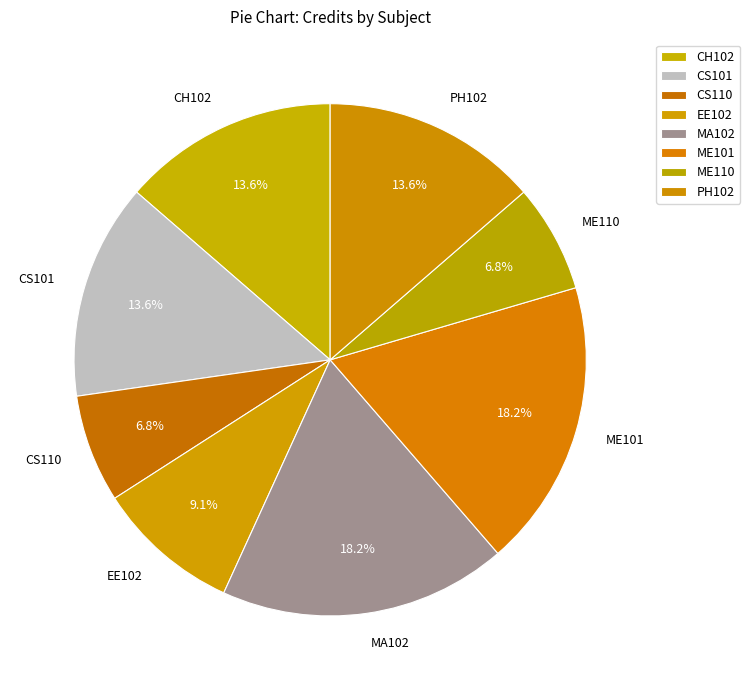

What portion of the pie excludes ME110?

93.2%